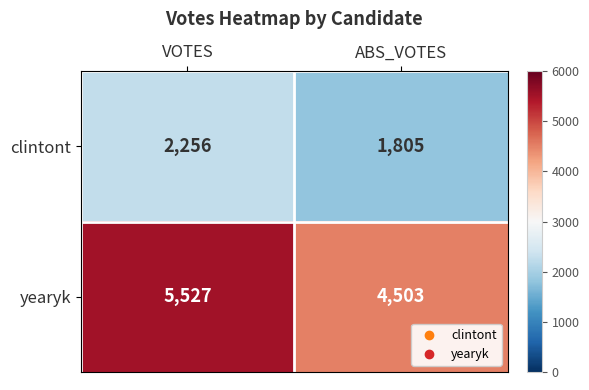

Reading left to right, extract all data points from this chart.

clintont: VOTES=2256	ABS_VOTES=1805
yearyk: VOTES=5527	ABS_VOTES=4503